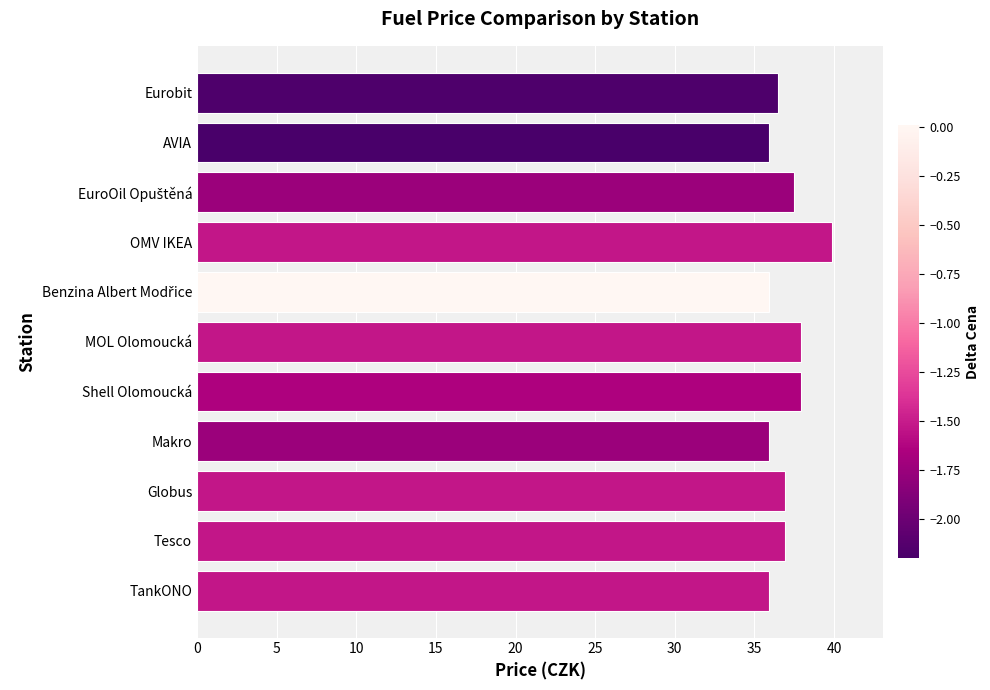

The chart shows a value of 35.9 at Makro. True or false?

True